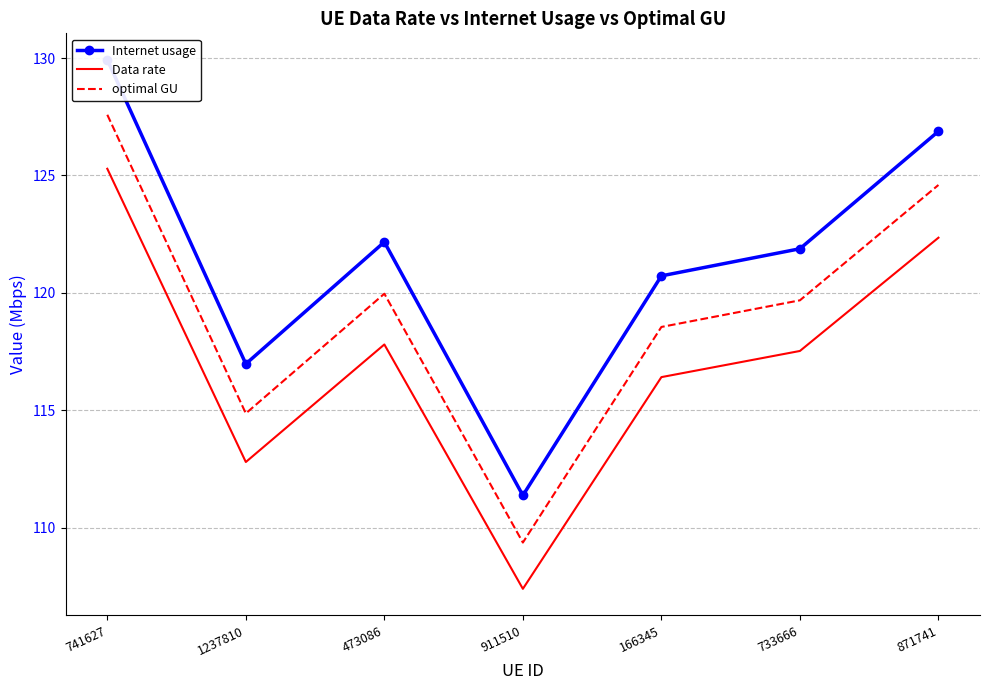

The value of optimal GU at 911510 is 45.5. True or false?

False